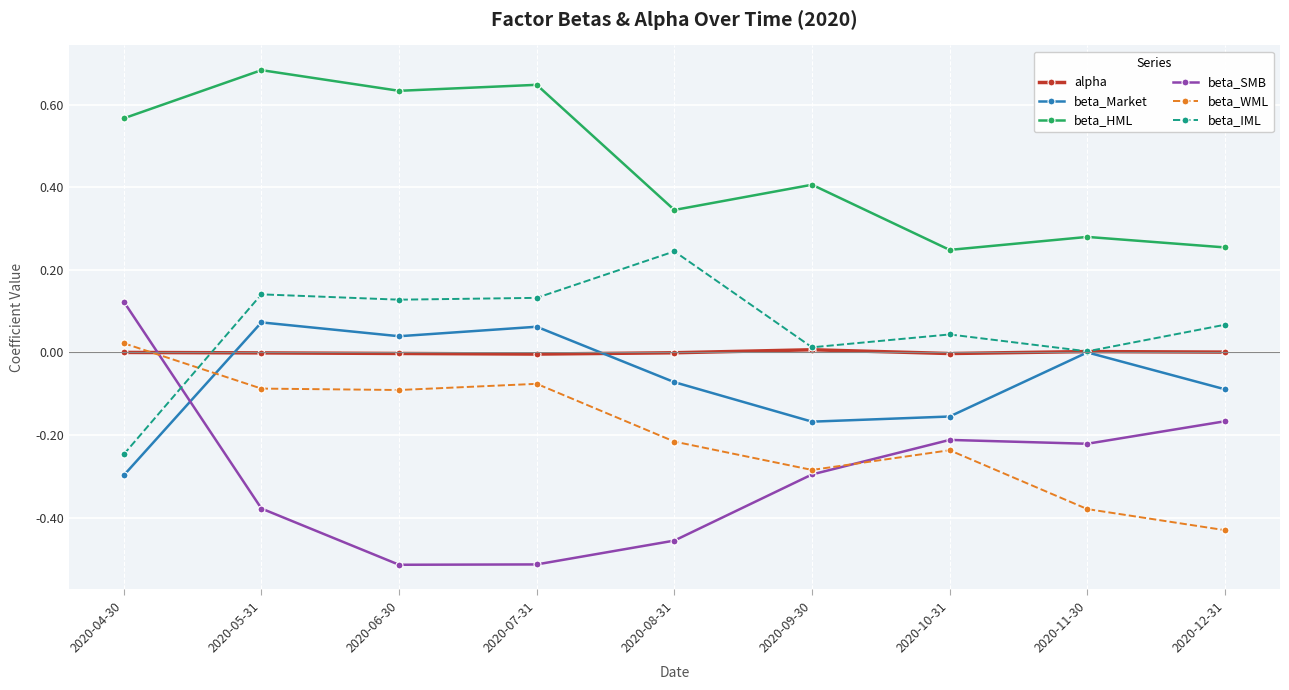

Which category has the highest value in the beta_HML series?

2020-05-31